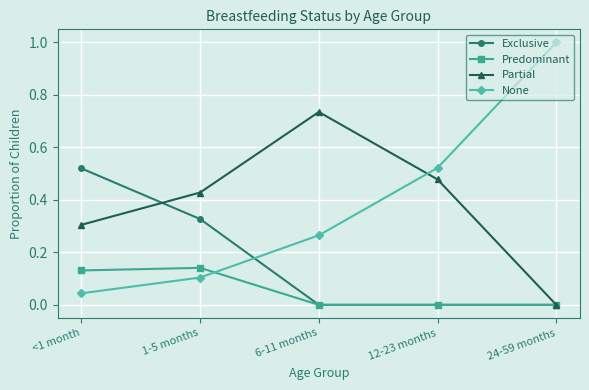

At which label does None reach its minimum?

<1 month